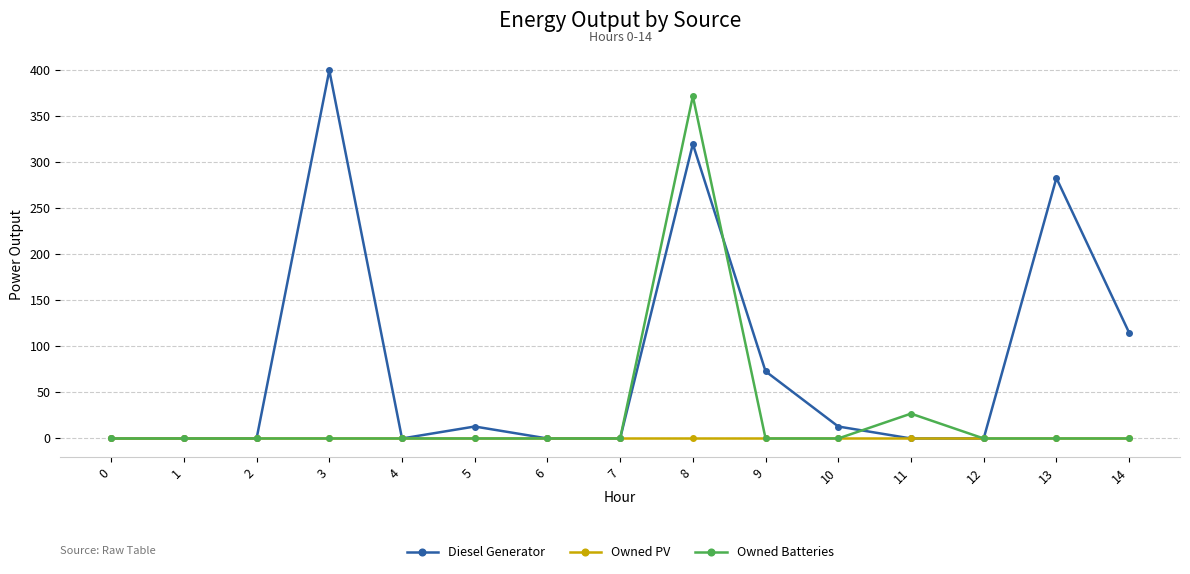

Is the value of Owned Batteries at 3 greater than the value of Diesel Generator at 3?

No